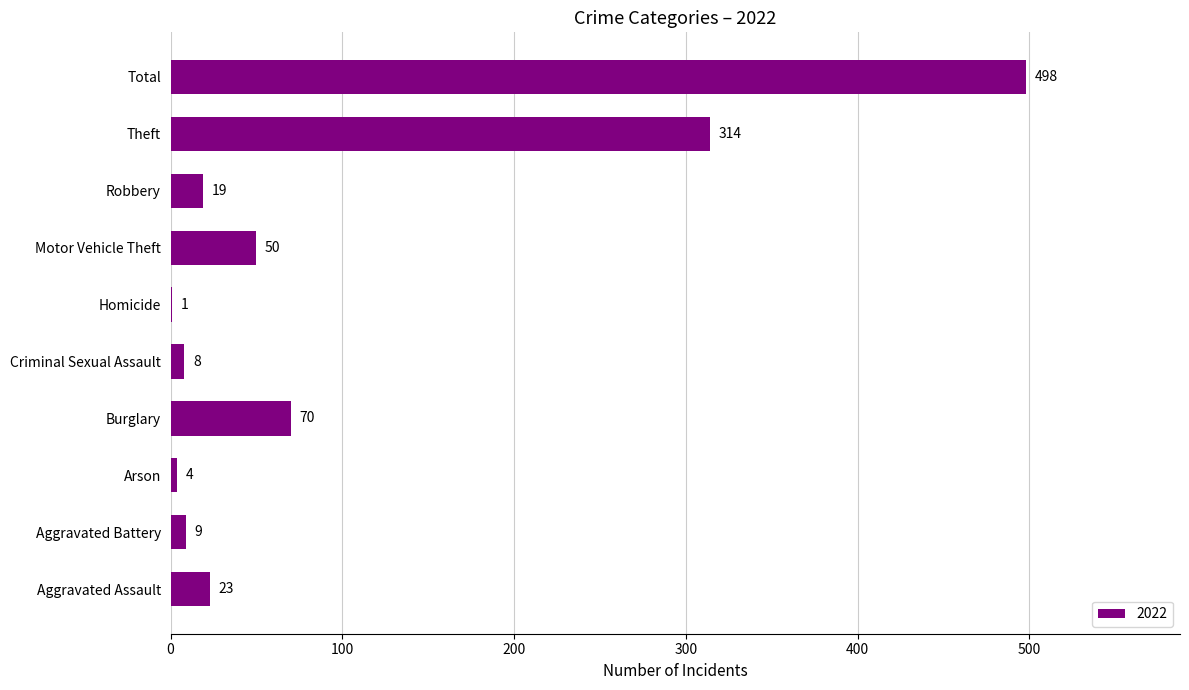

At which category does the chart reach its peak across all series?

Total